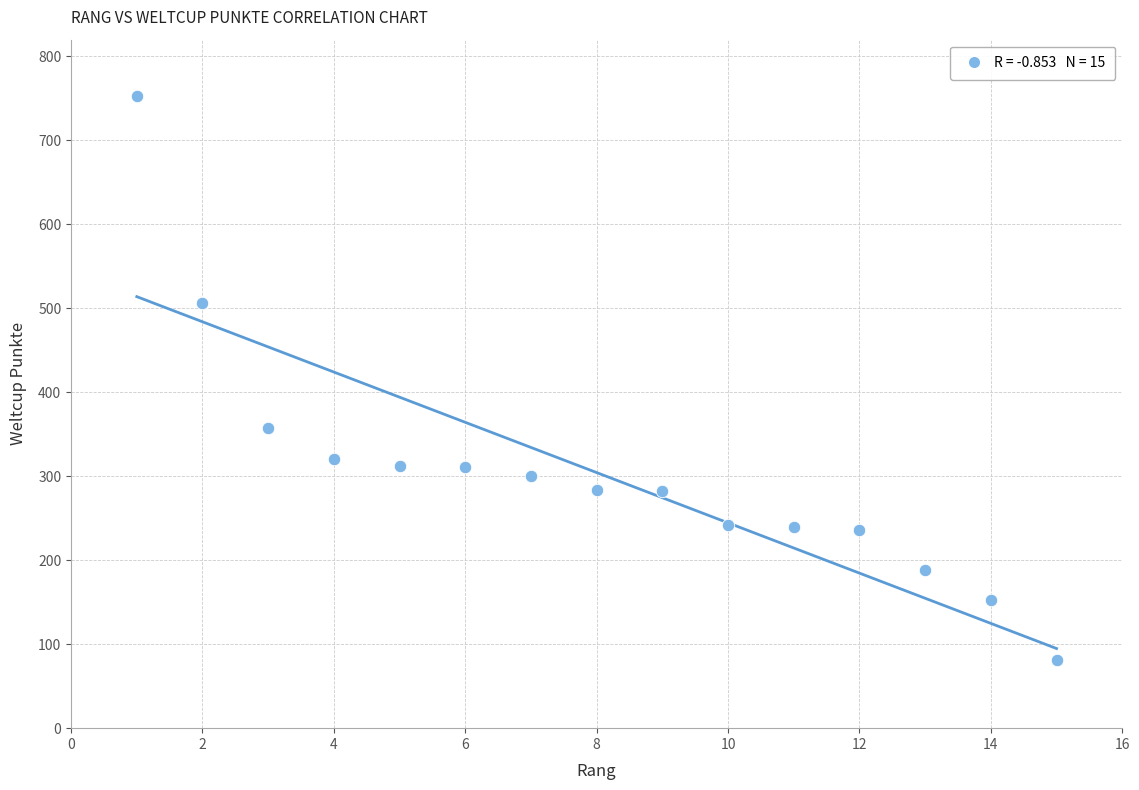

What is the range of X values (max minus min)?

14